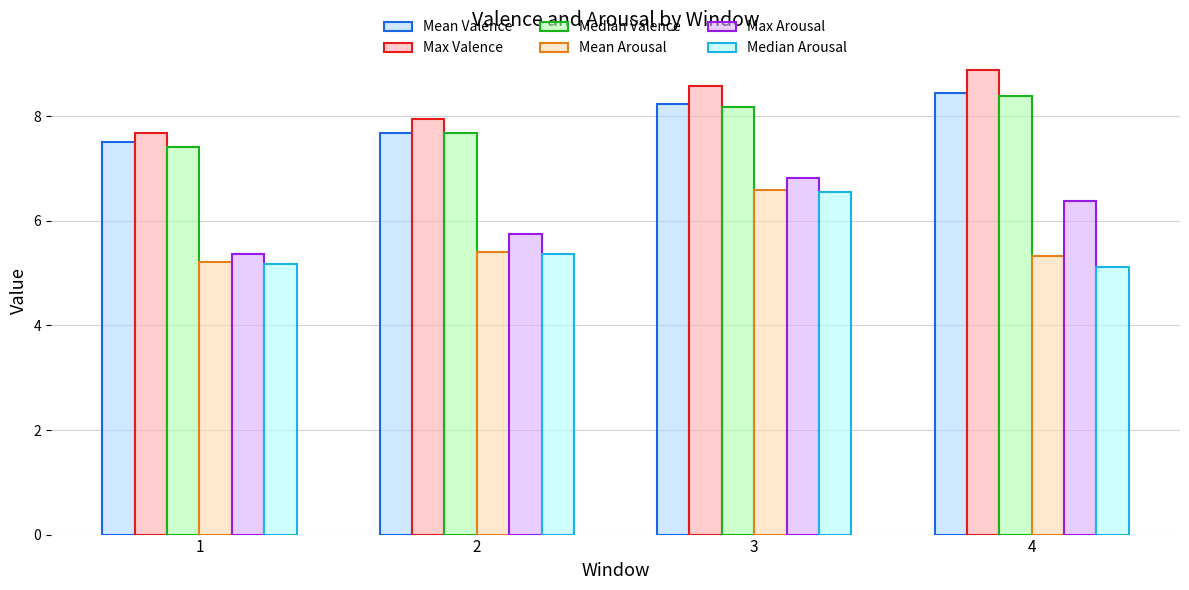

The Median Arousal series shows 5.1 at 4. True or false?

True